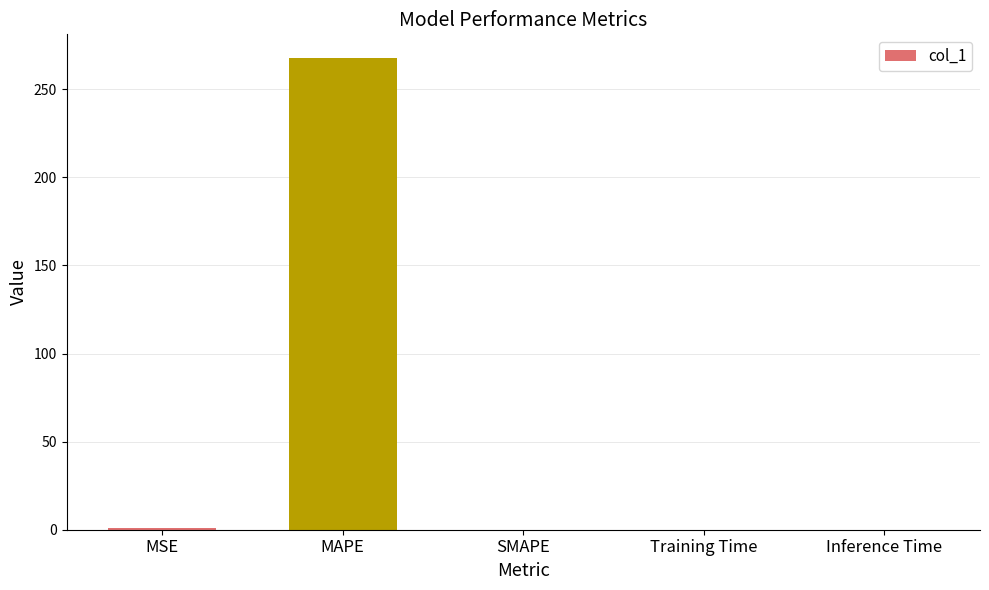

True or false: the data shows 0.0 at Training Time.

True